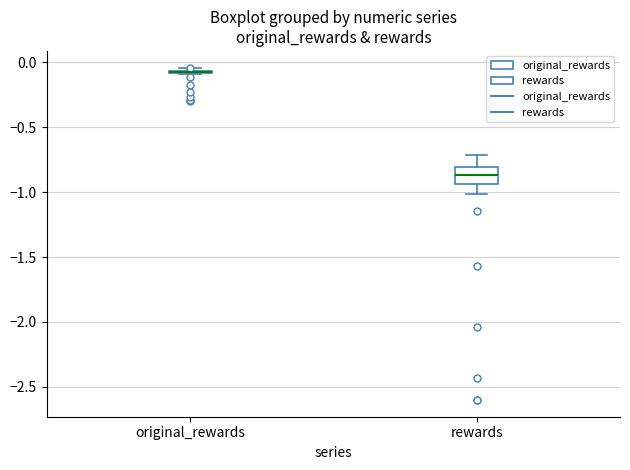

Which box is the tallest, from its lower edge to its upper edge?

rewards